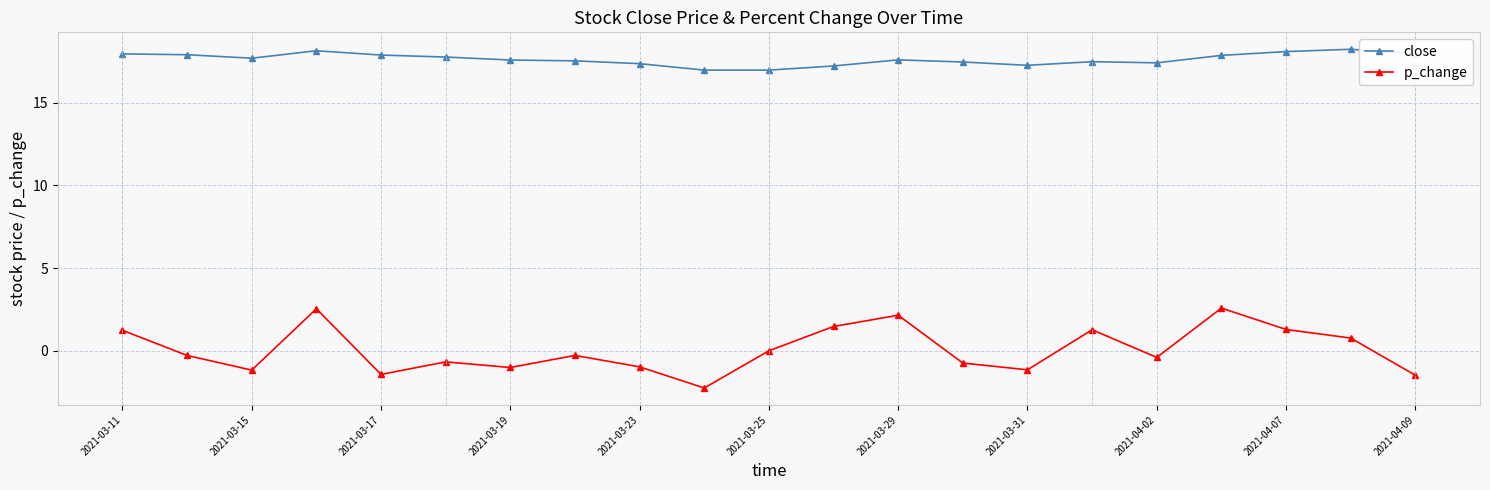

List the series in order of their overall mean, highest first.

close, p_change